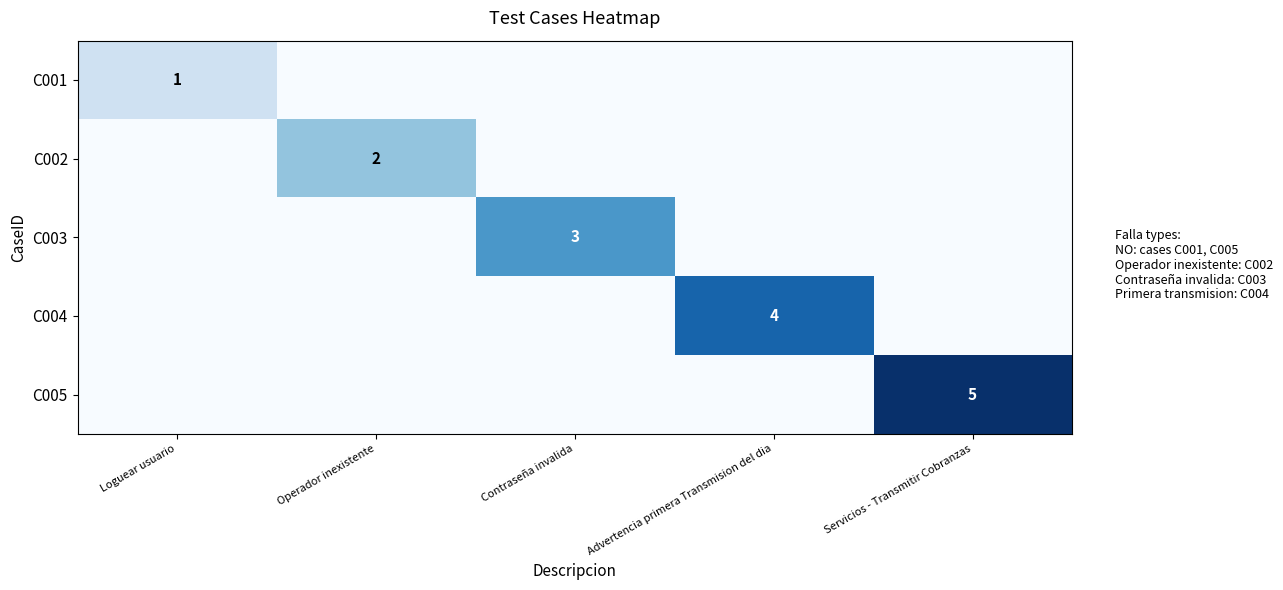

The value of C003 at Contraseña invalida is 5. True or false?

False